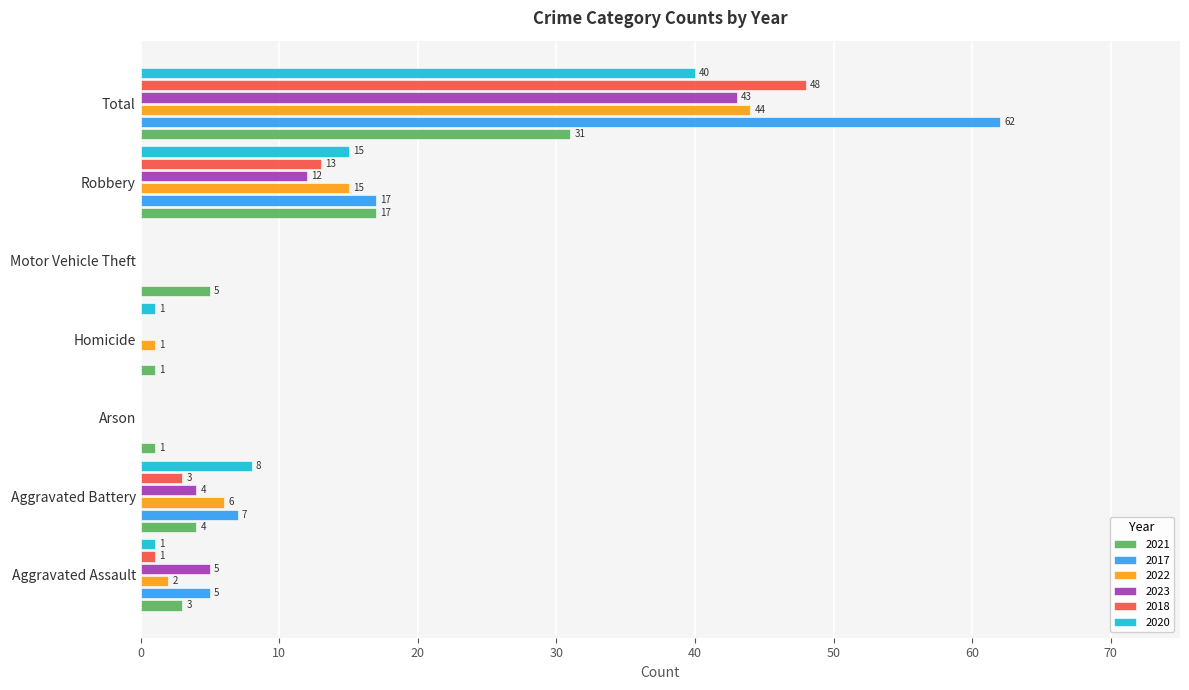

What is the difference between the 2018 values at Aggravated Battery and Arson?

3